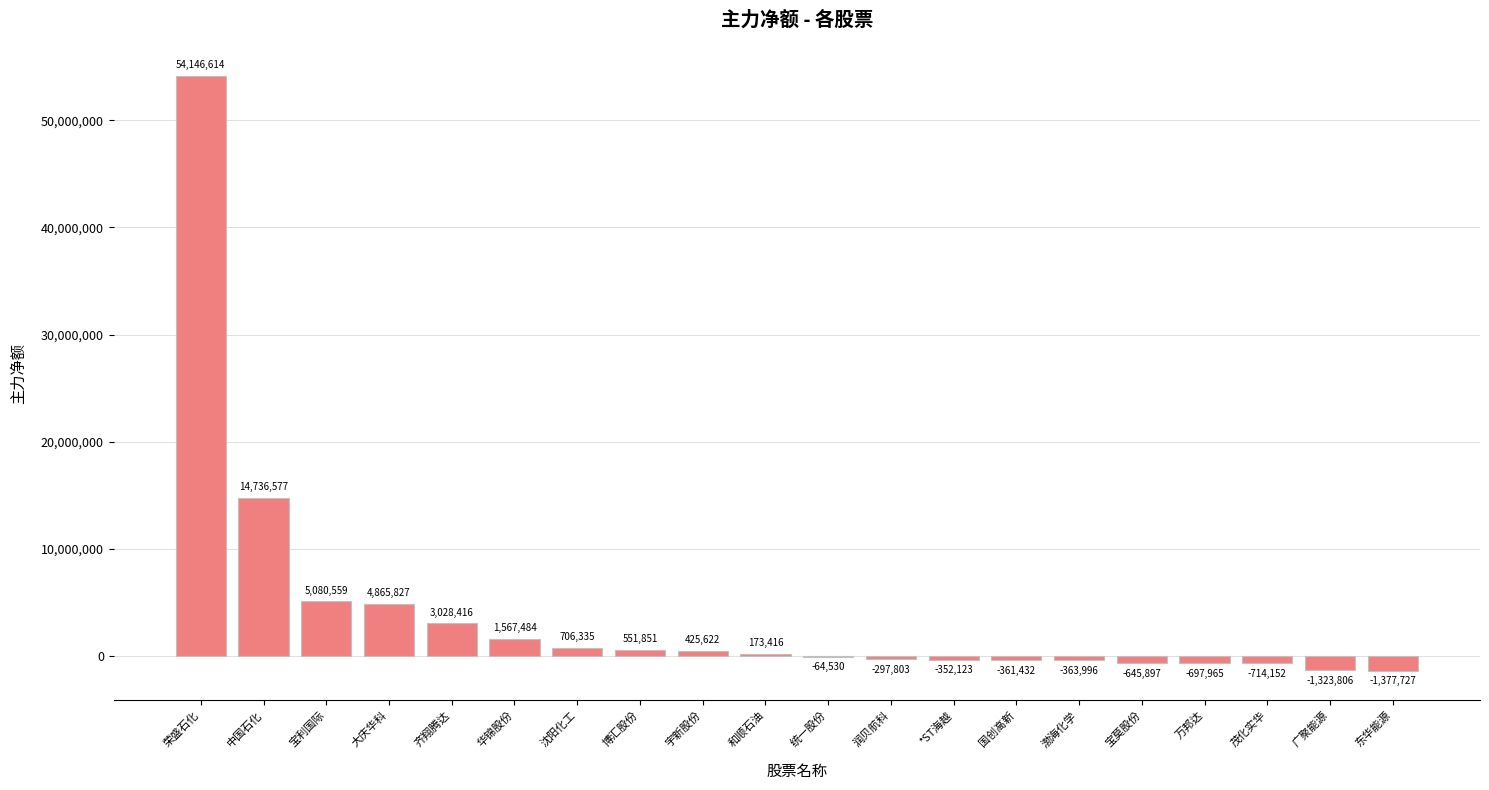

Are the bars grouped side by side (vs. stacked)?

No